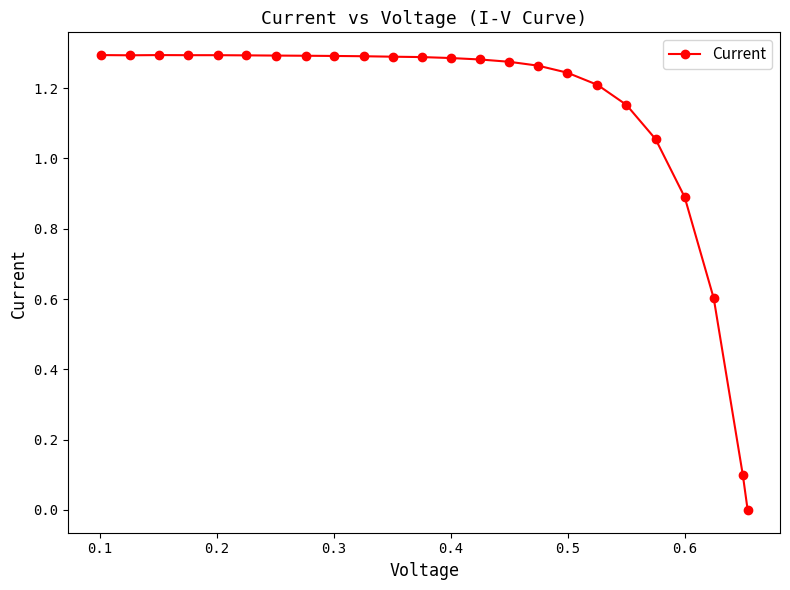

What is the sum of all values?

26.9